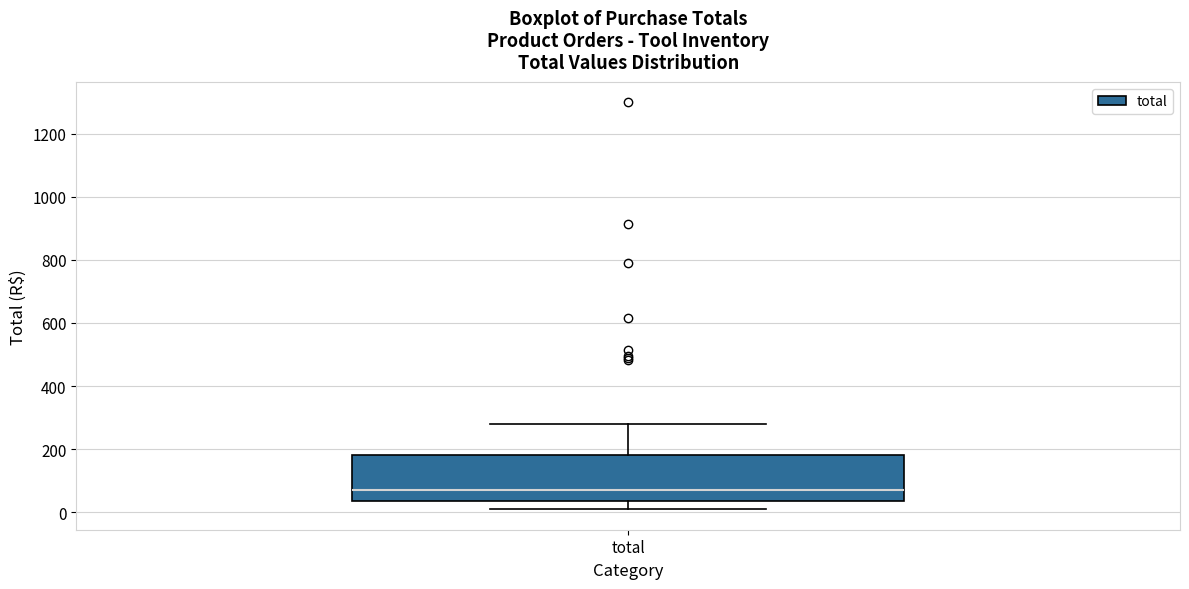

Read this box plot against the y-axis: the position of the median line, the range covered by the box, and the ends of both whiskers. The values are not printed on the chart, so give them approximately, as read against the axis.

median 80, box 40 to 180, whiskers 0 to 280